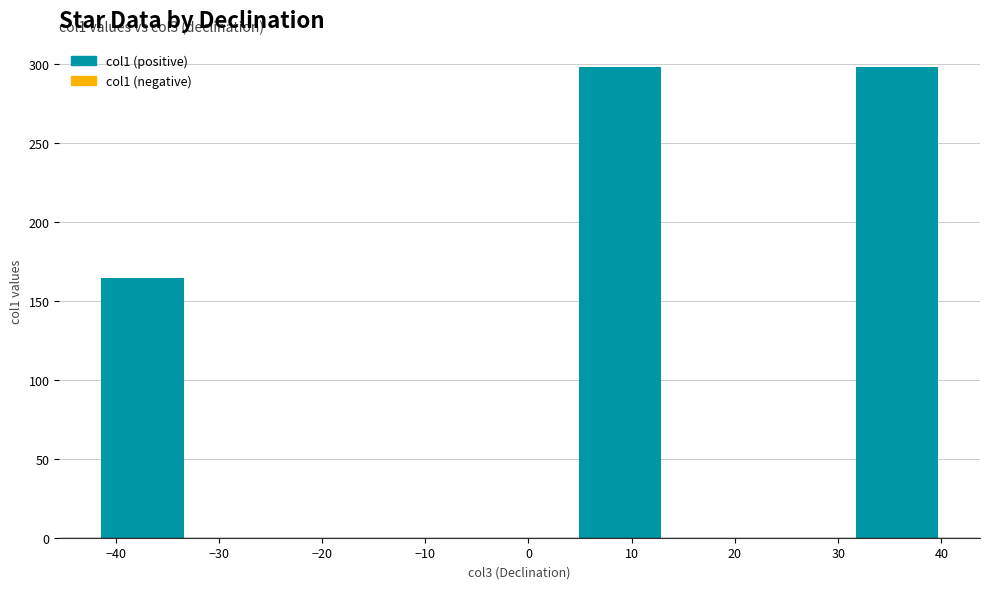

What is the greatest value displayed?

297.7